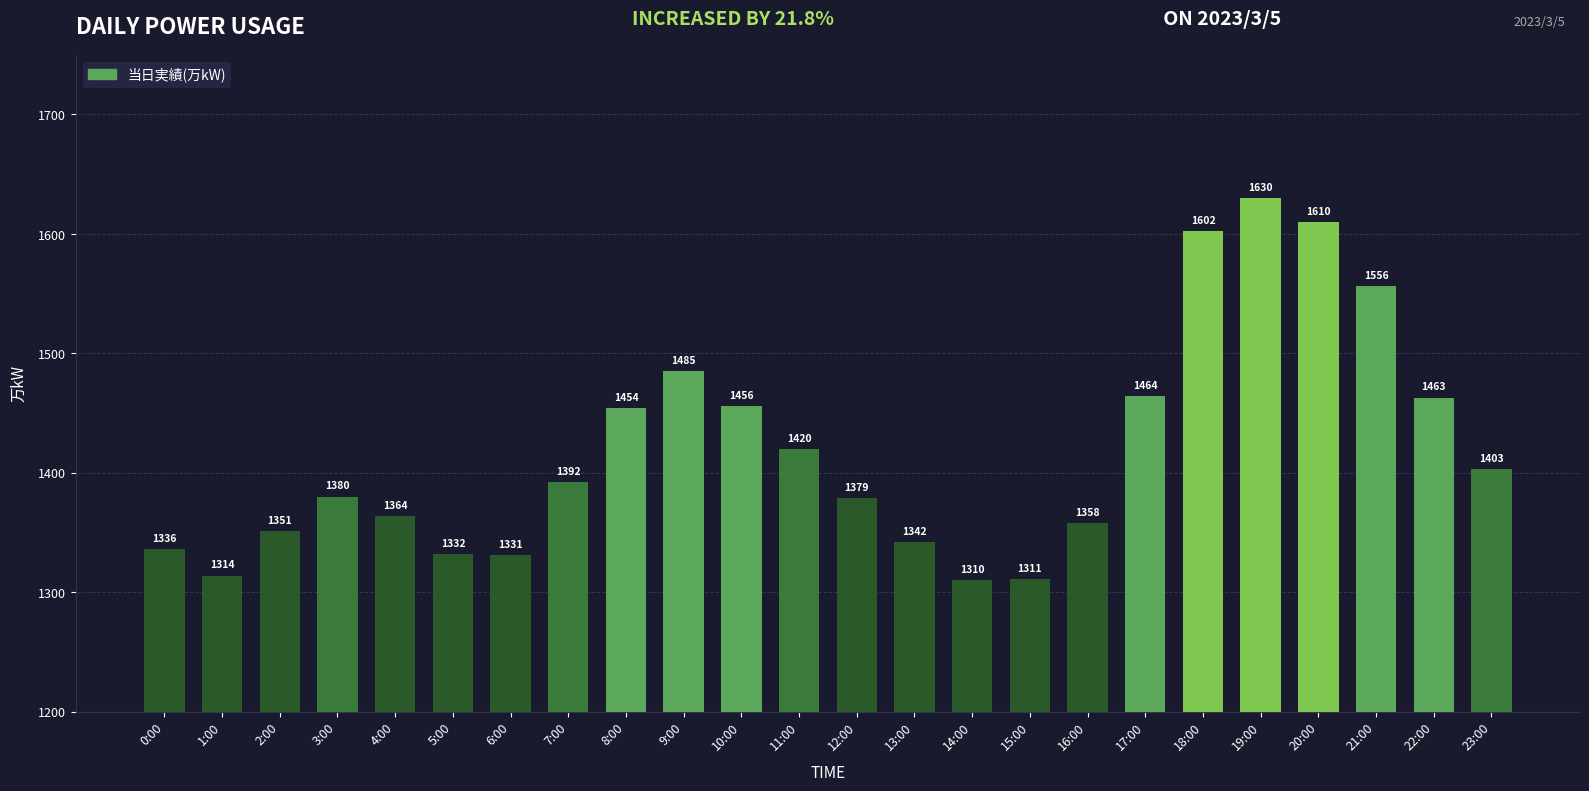

Reading left to right, extract all data points from this chart.

0:00=1336	1:00=1314	2:00=1351	3:00=1380	4:00=1364	5:00=1332	6:00=1331	7:00=1392	8:00=1454	9:00=1485	10:00=1456	11:00=1420	12:00=1379	13:00=1342	14:00=1310	15:00=1311	16:00=1358	17:00=1464	18:00=1602	19:00=1630	20:00=1610	21:00=1556	22:00=1463	23:00=1403